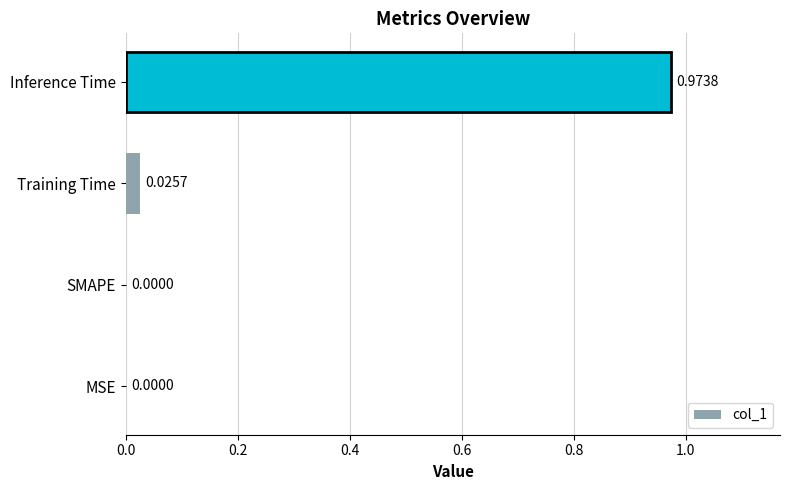

At which category does the chart reach its peak across all series?

Inference Time